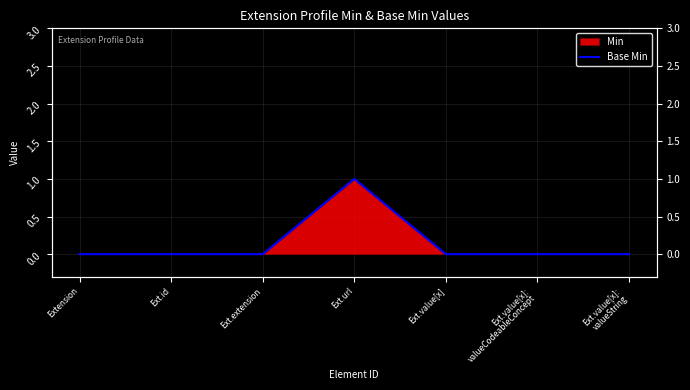

Reading left to right, transcribe all the data shown in this chart.

Extension=0	Ext.id=0	Ext.extension=0	Ext.url=1	Ext.value[x]=0	Ext.value[x]:
valueCodeableConcept=0	Ext.value[x]:
valueString=0